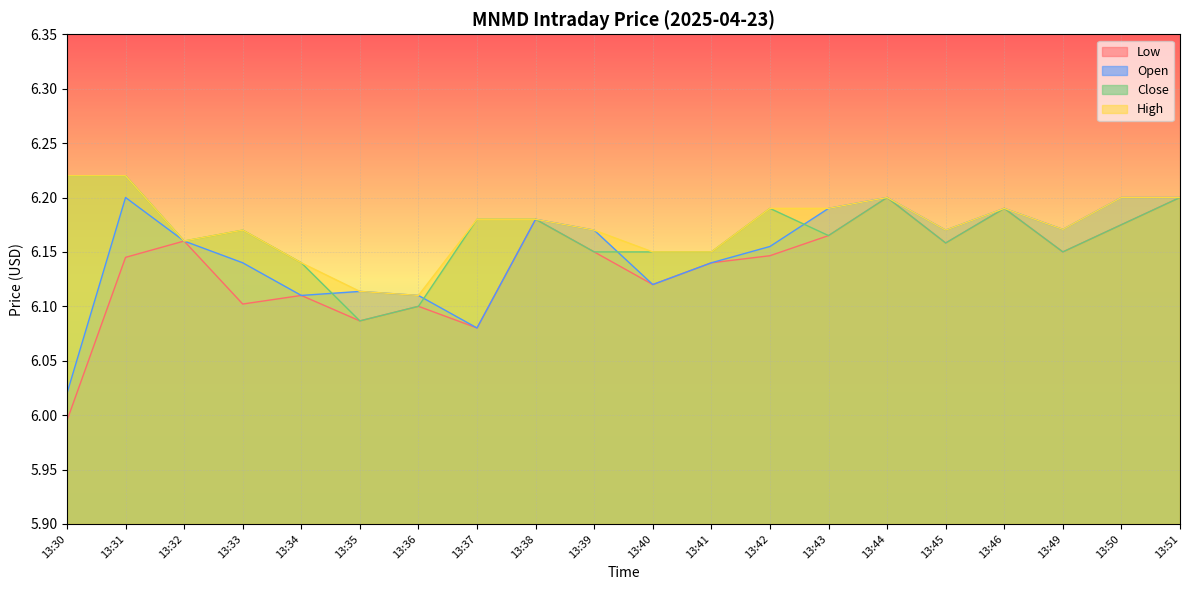

How many lines are shown in the chart?

4